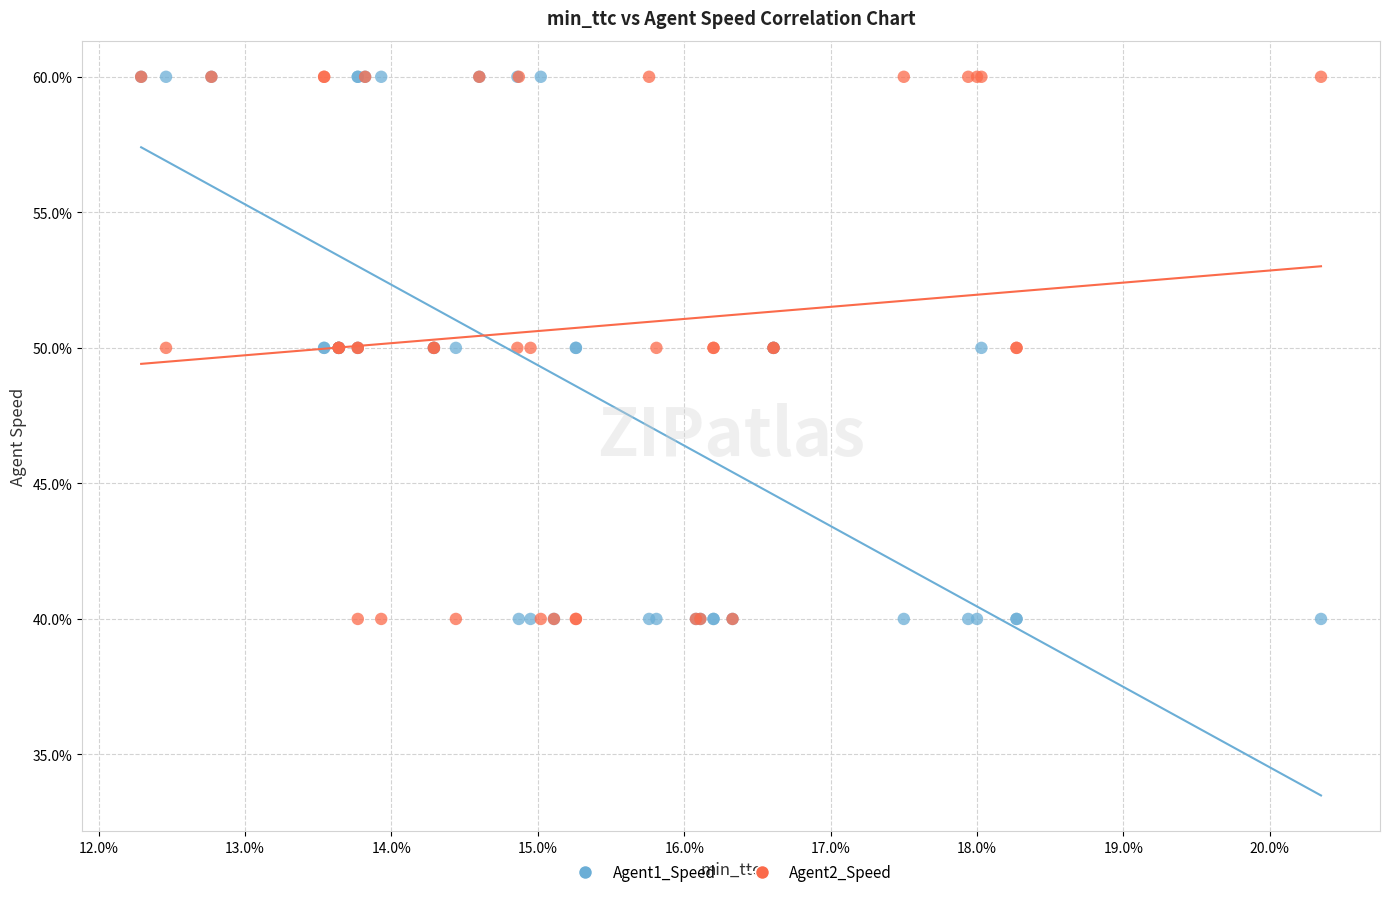

What are all the series names shown in the legend?

Agent1_Speed, Agent2_Speed